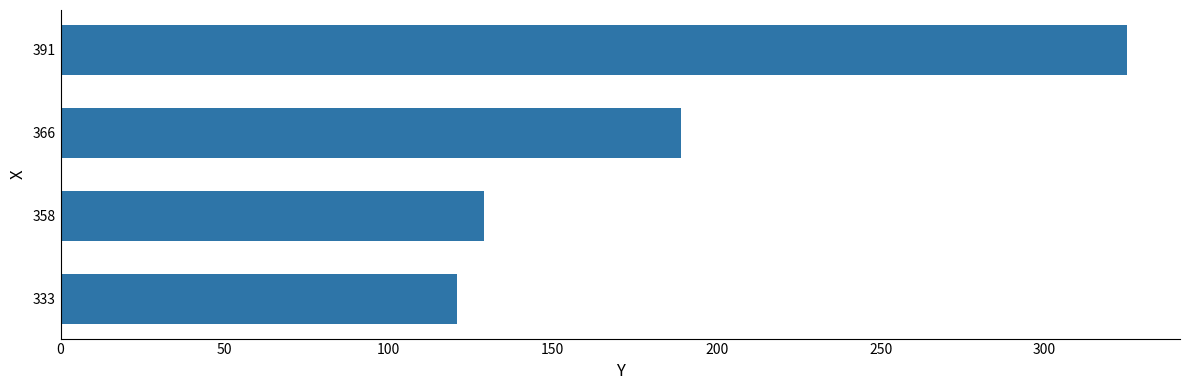

At which label is the value closest to 223?

366